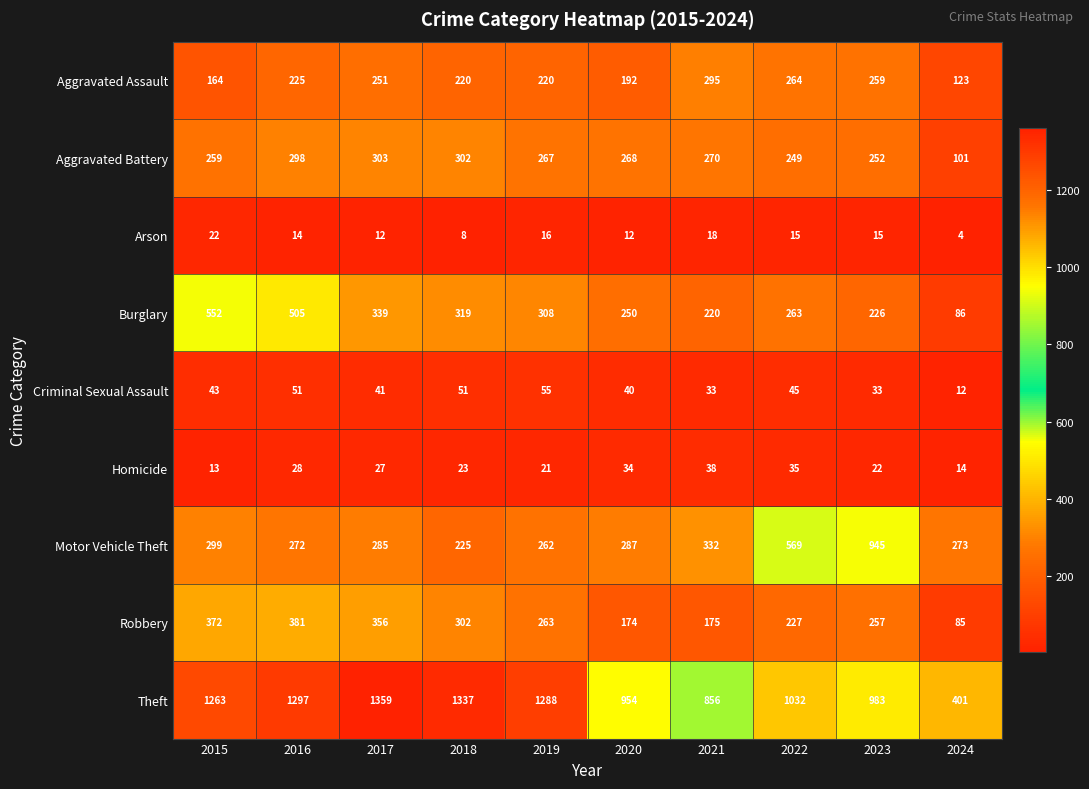

Is it true that Burglary equals 98 at 2017?

False